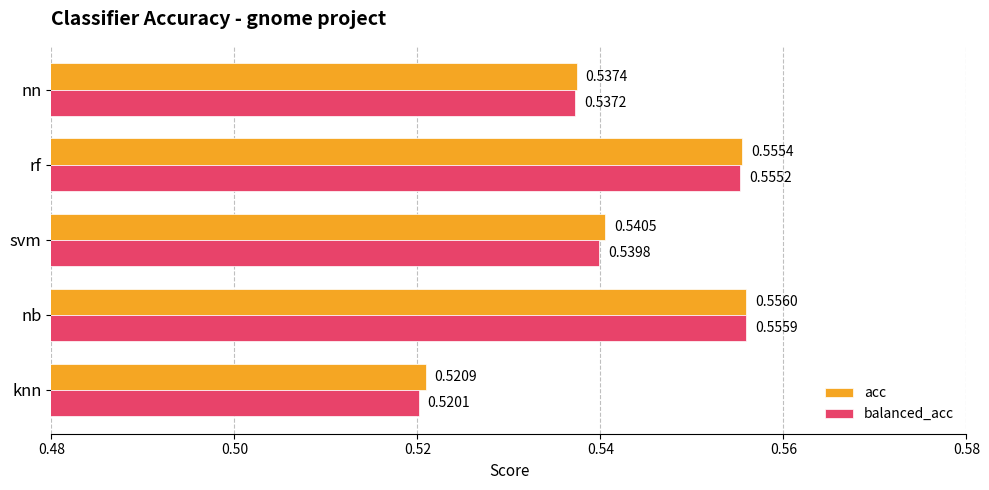

Which series has the largest range (max minus min)?

balanced_acc